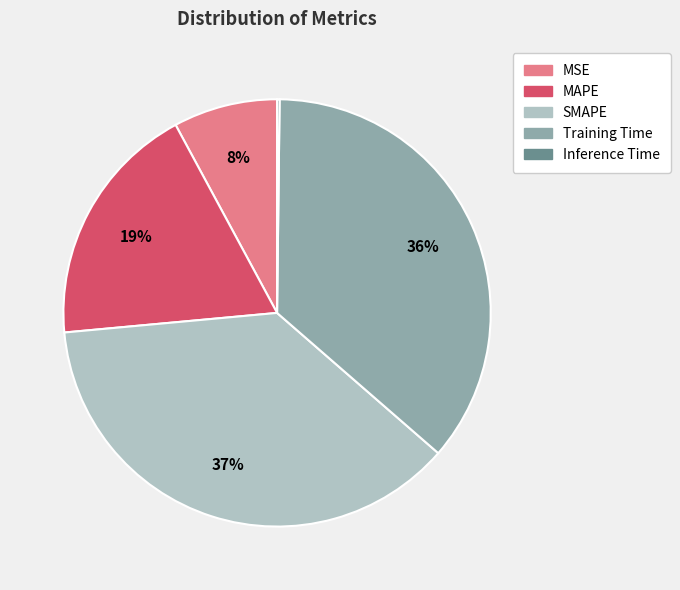

Do MSE and MAPE together represent more than half of the pie?

No